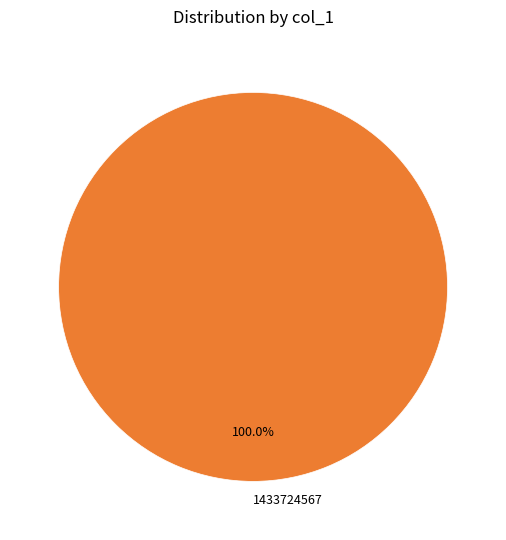

Does any single category account for the majority?

Yes